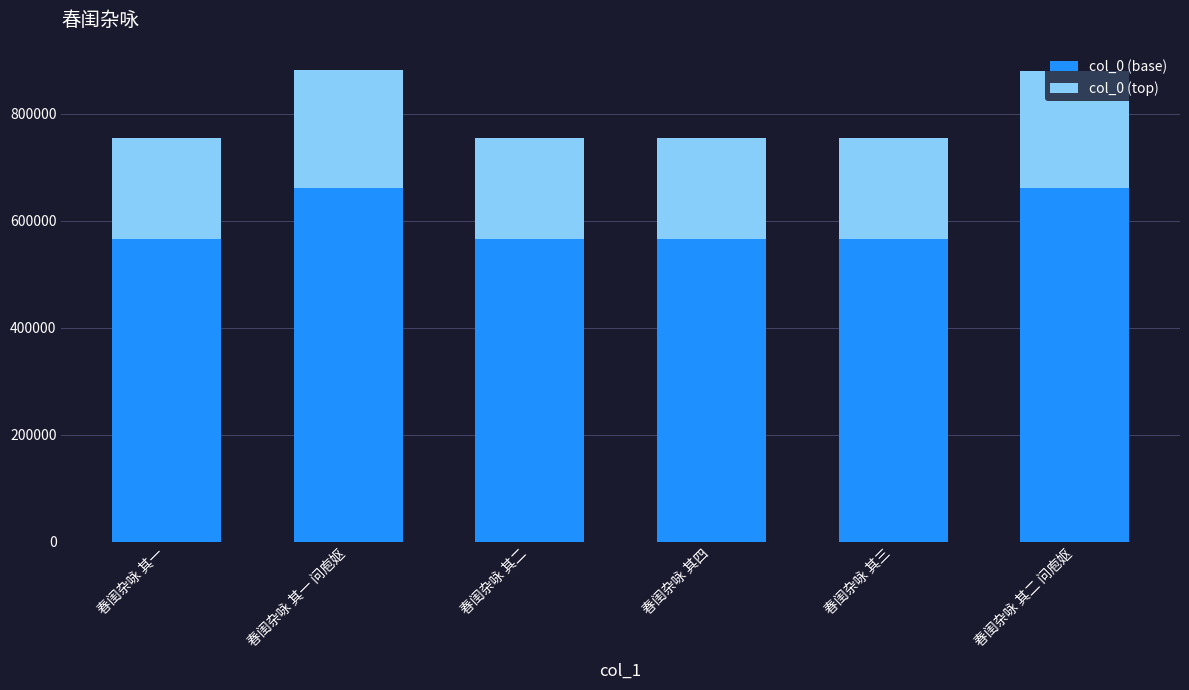

What is the total value across all series at 春闺杂咏 其四?

755169.0